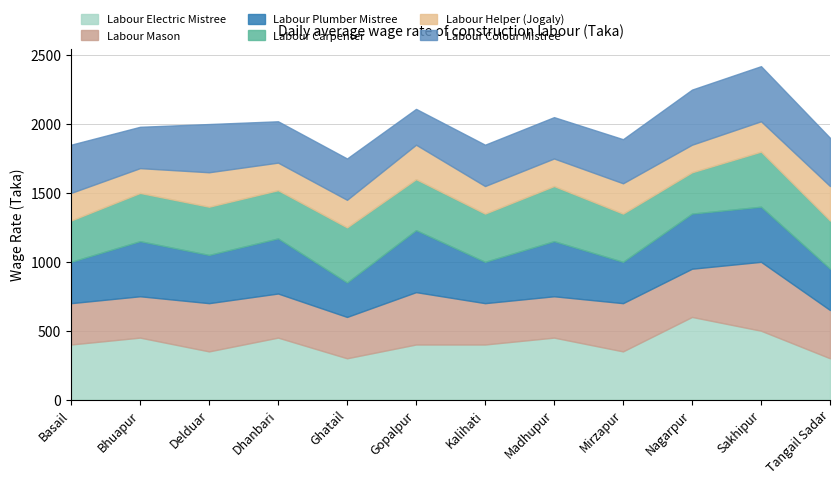

Between Basail and Ghatail, which is larger?

Basail